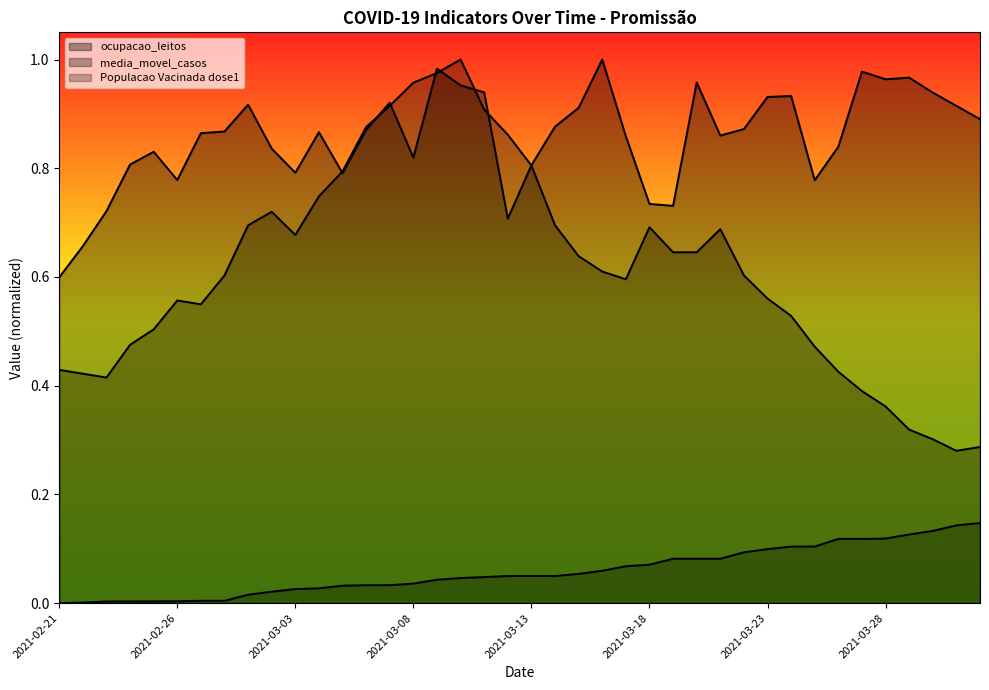

Reading left to right, what are all the values shown in this chart?

ocupacao_leitos: 0.6	0.7	0.7	0.8	0.8	0.8	0.9	0.9	0.9	0.8	0.8	0.9	0.8	0.9	0.9	0.8	1.0	1.0	0.9	0.7	0.8	0.9	0.9	1.0	0.9	0.7	0.7	1.0	0.9	0.9	0.9	0.9	0.8	0.8	1.0	1.0	1.0	0.9	0.9	0.9
media_movel_casos: 0.4	0.4	0.4	0.5	0.5	0.6	0.5	0.6	0.7	0.7	0.7	0.7	0.8	0.9	0.9	1.0	1.0	1.0	0.9	0.9	0.8	0.7	0.6	0.6	0.6	0.7	0.6	0.6	0.7	0.6	0.6	0.5	0.5	0.4	0.4	0.4	0.3	0.3	0.3	0.3
Populacao Vacinada dose1: 0.0	0.0	0.0	0.0	0.0	0.0	0.0	0.0	0.0	0.0	0.0	0.0	0.0	0.0	0.0	0.0	0.0	0.0	0.0	0.0	0.0	0.0	0.1	0.1	0.1	0.1	0.1	0.1	0.1	0.1	0.1	0.1	0.1	0.1	0.1	0.1	0.1	0.1	0.1	0.1